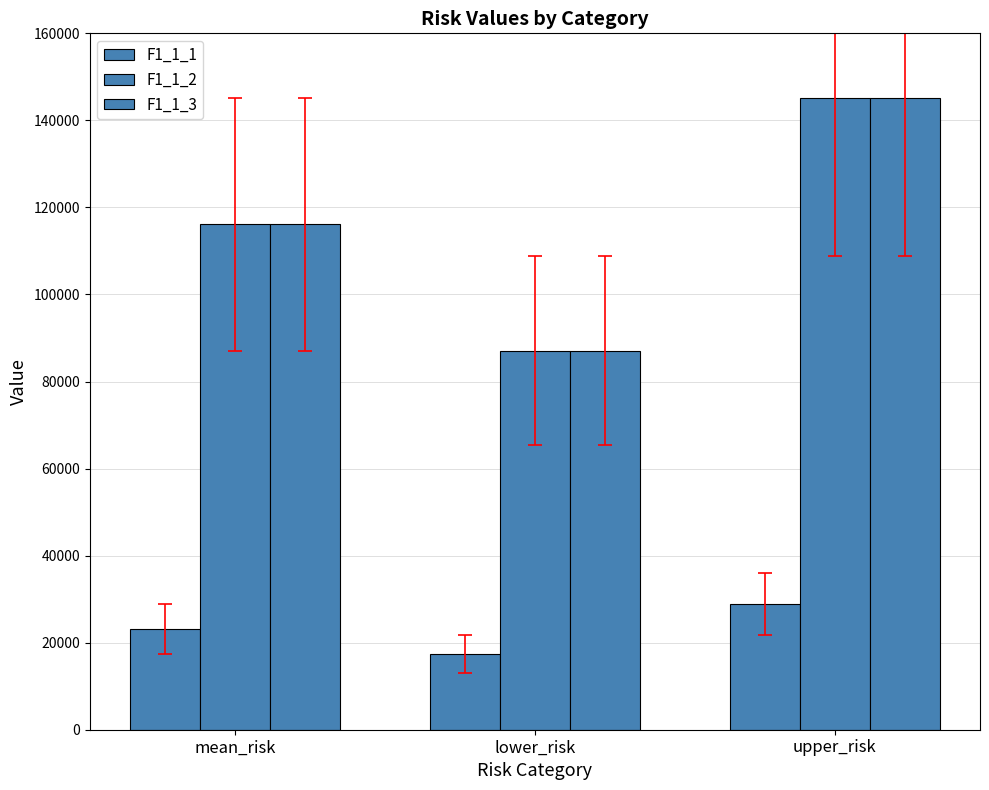

Rank the series by their maximum value, from highest to lowest.

F1_1_2, F1_1_3, F1_1_1